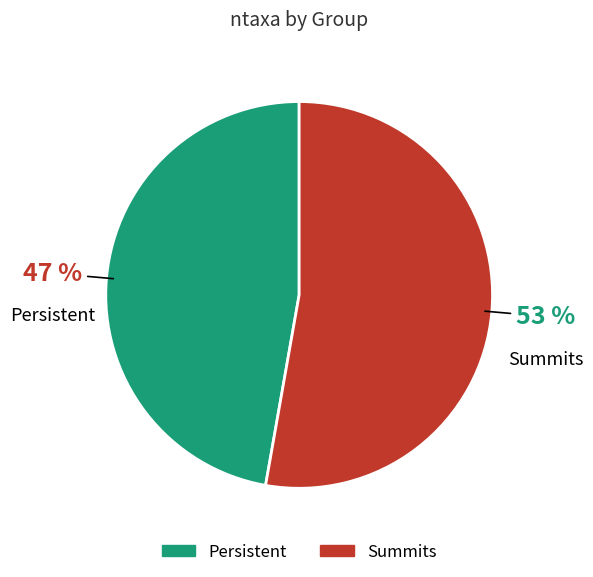

To the nearest percent, what percentage of the pie is Summits?

53%